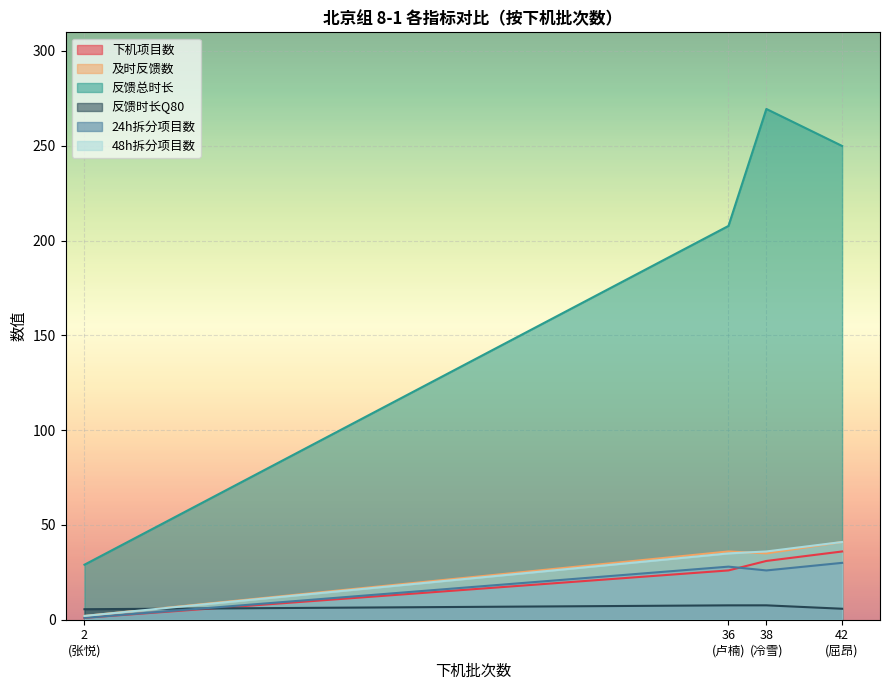

What is the difference between the second highest and second lowest values in the 反馈时长Q80 series?

1.8